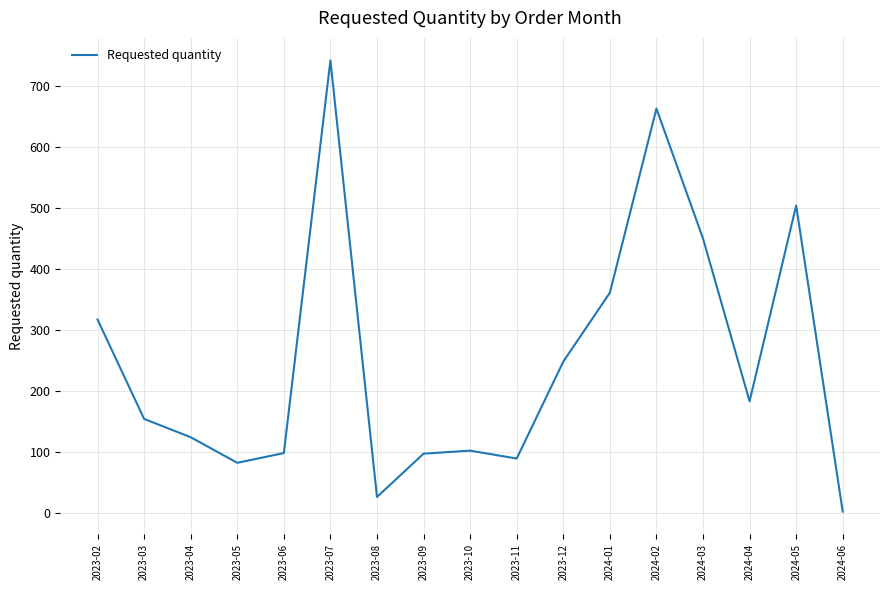

Where does the data first go above 154?

2023-02